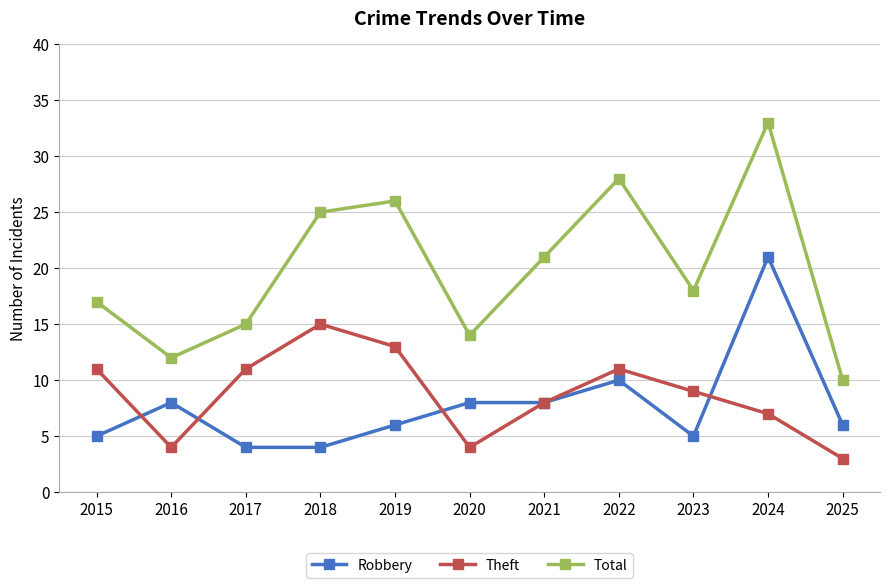

Reading left to right, what are all the values shown in this chart?

Robbery: 5	8	4	4	6	8	8	10	5	21	6
Theft: 11	4	11	15	13	4	8	11	9	7	3
Total: 17	12	15	25	26	14	21	28	18	33	10